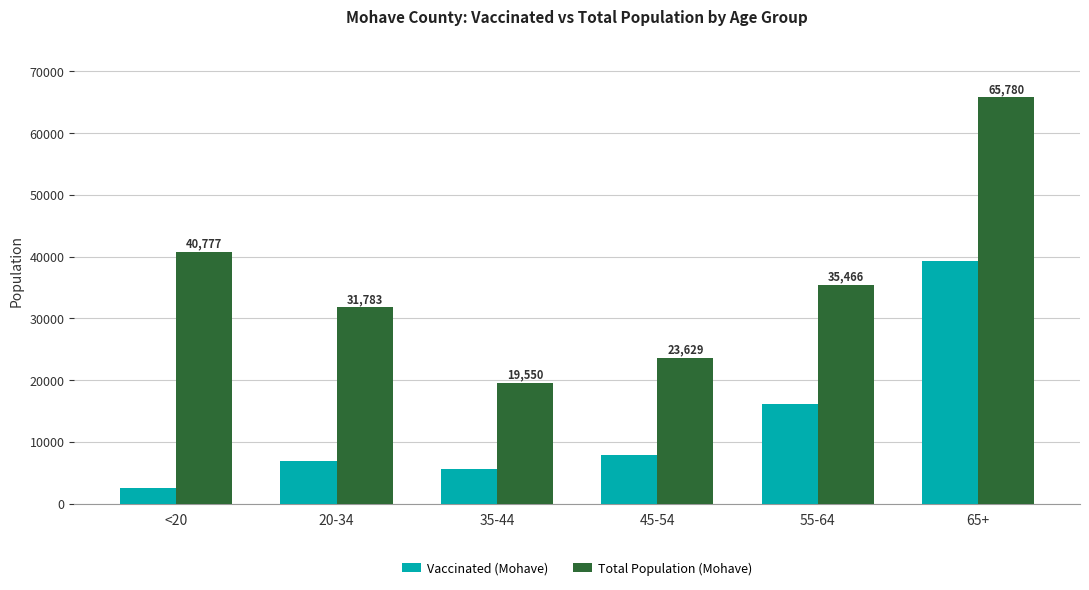

Reading left to right, transcribe all the data shown in this chart.

Vaccinated (Mohave): <20=2588	20-34=6838	35-44=5615	45-54=7938	55-64=16221	65+=39356
Total Population (Mohave): <20=40777	20-34=31783	35-44=19550	45-54=23629	55-64=35466	65+=65780